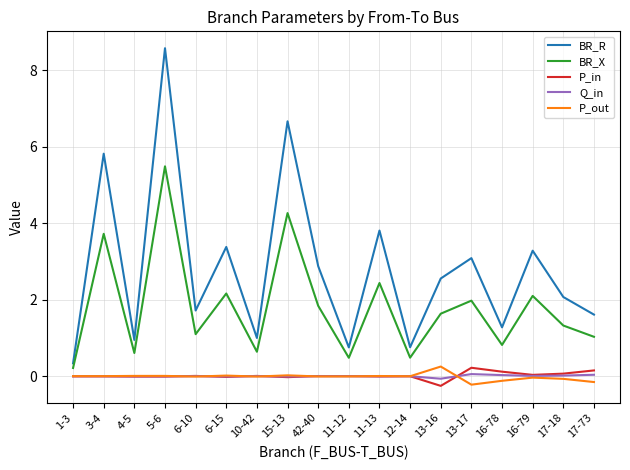

What is the difference between the second highest and minimum values in the BR_X series?

4.0